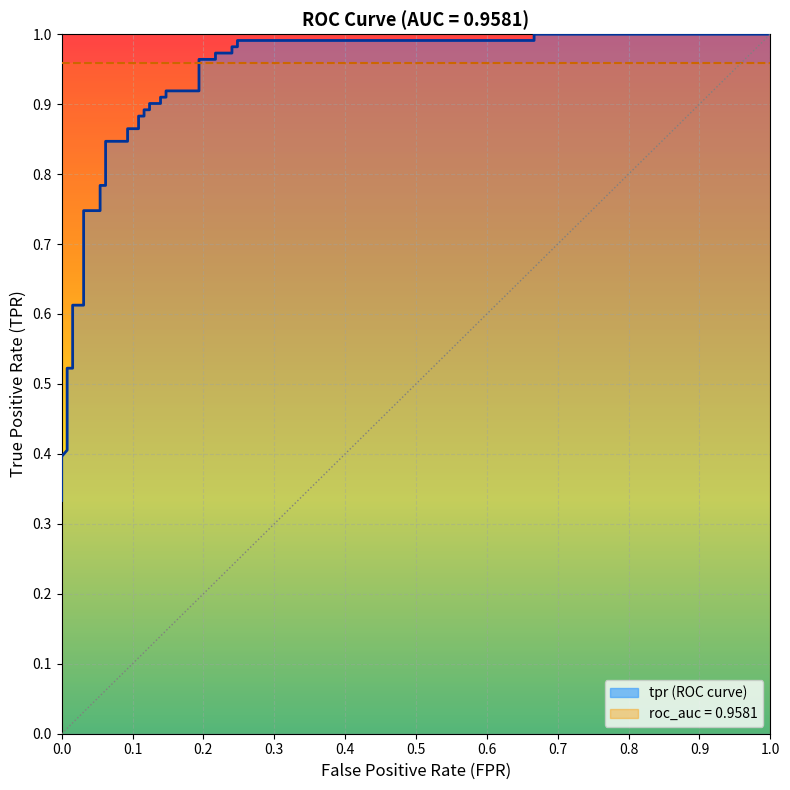

At which label is the value closest to 0?

fpr